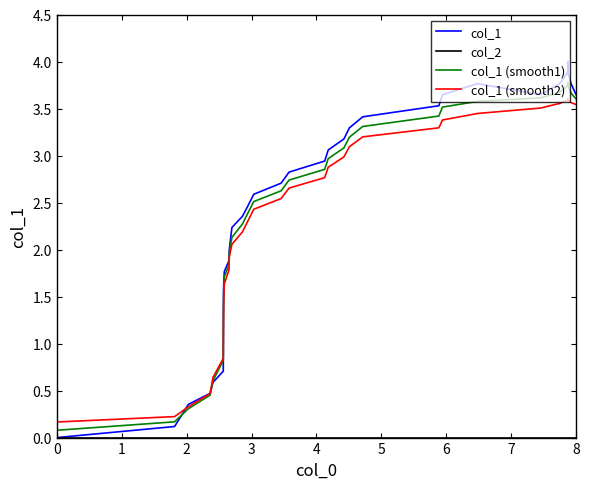

Between which two adjacent categories do col_1 (smooth2) and col_1 first intersect?

1 and 2